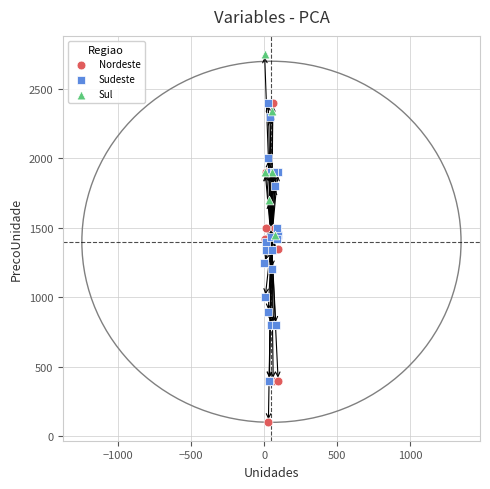

Which series has the largest Y range (max minus min)?

Nordeste